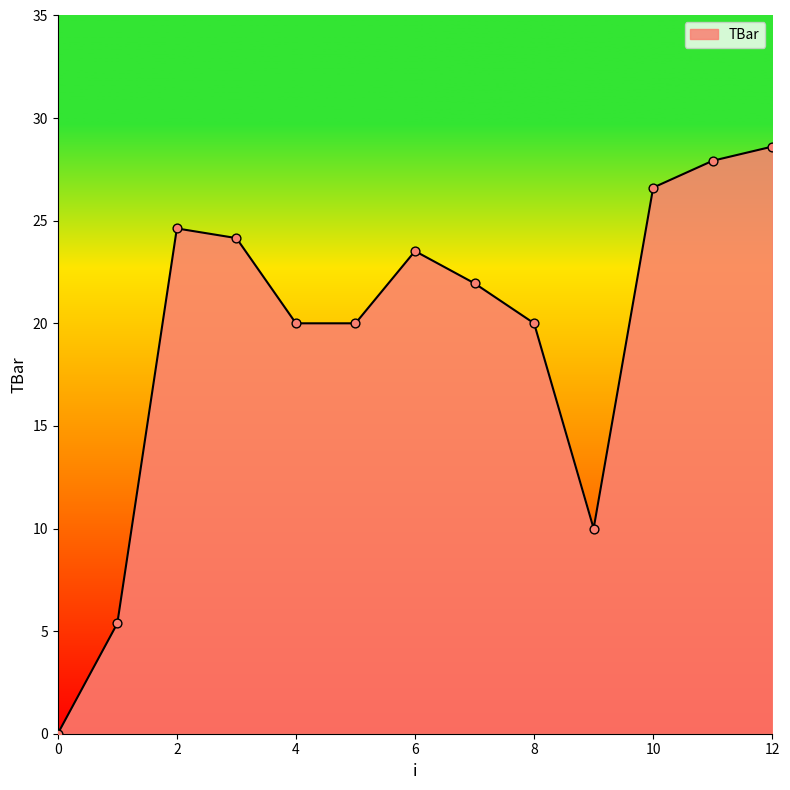

What is the maximum value shown in the chart?

28.6